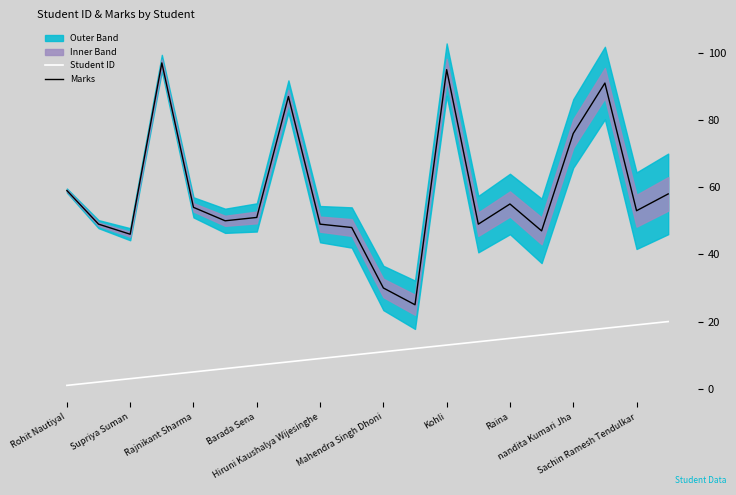

How many lines are shown in the chart?

2